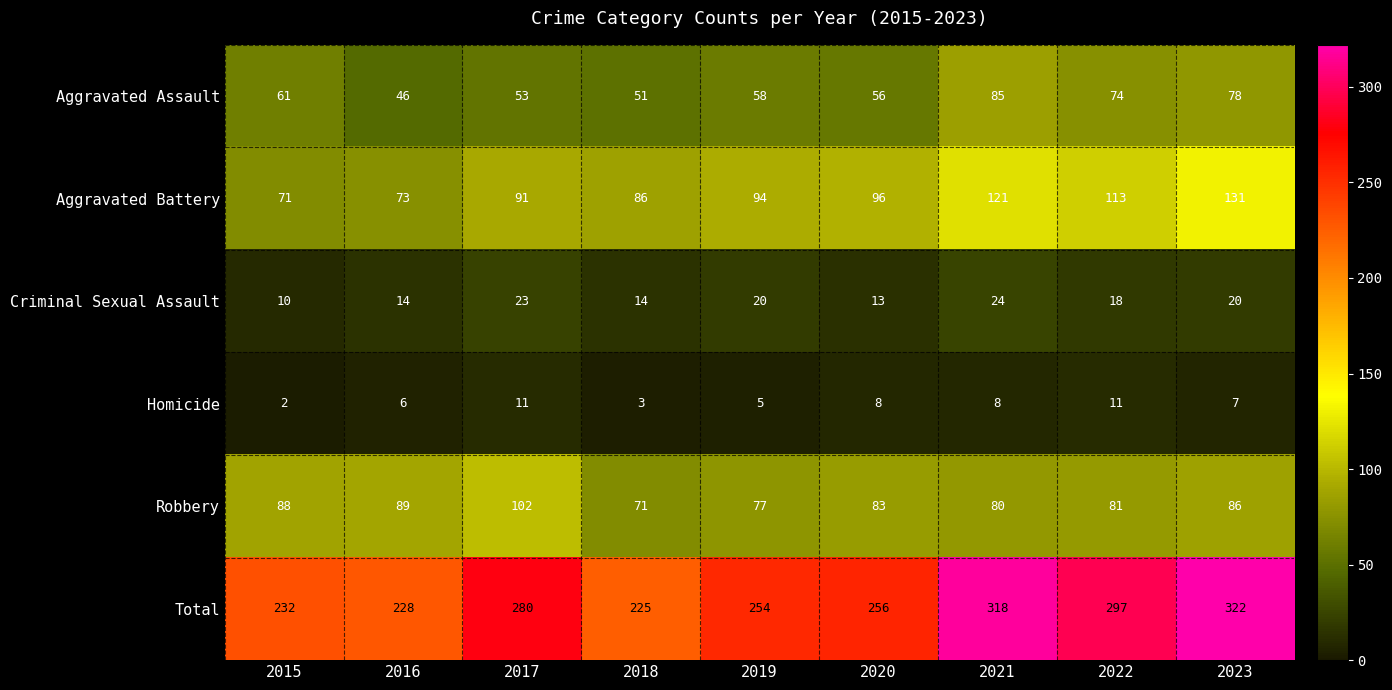

What is the sum of all Aggravated Battery values?

876